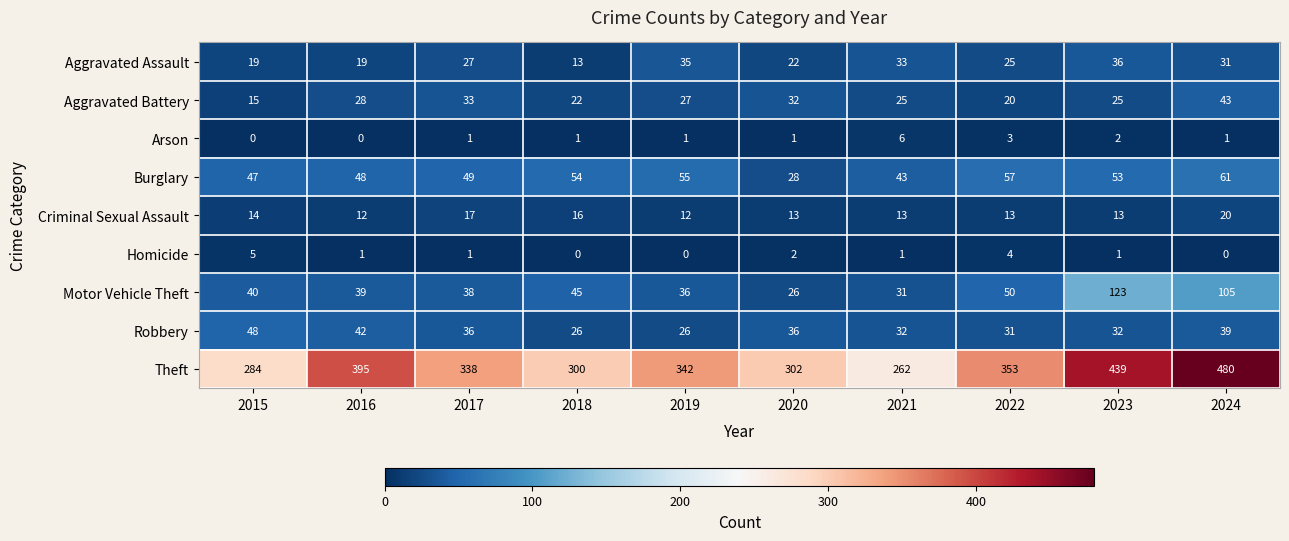

Rank the categories by Motor Vehicle Theft value from highest to lowest.

2023, 2024, 2022, 2018, 2015, 2016, 2017, 2019, 2021, 2020